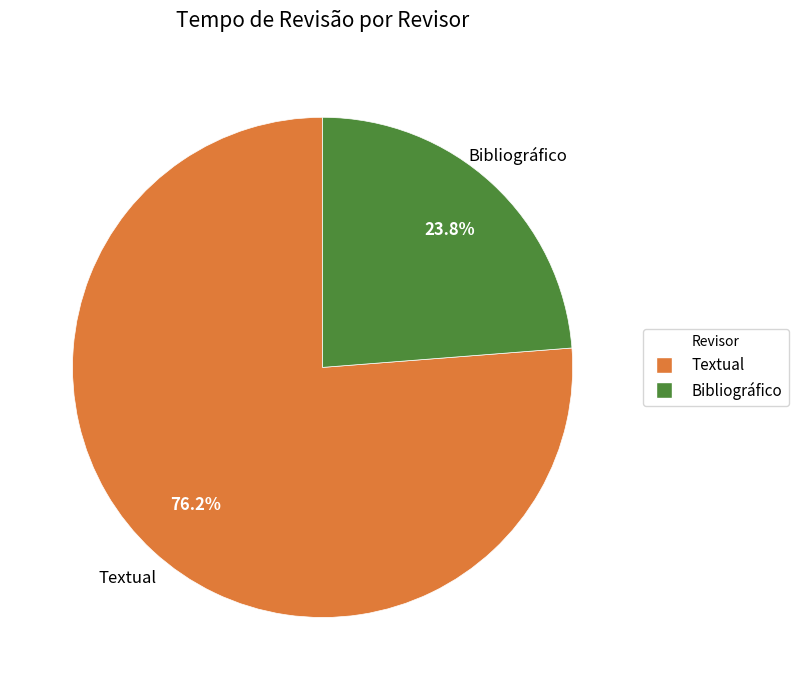

The Textual slice represents 87% of the pie. True or false?

False